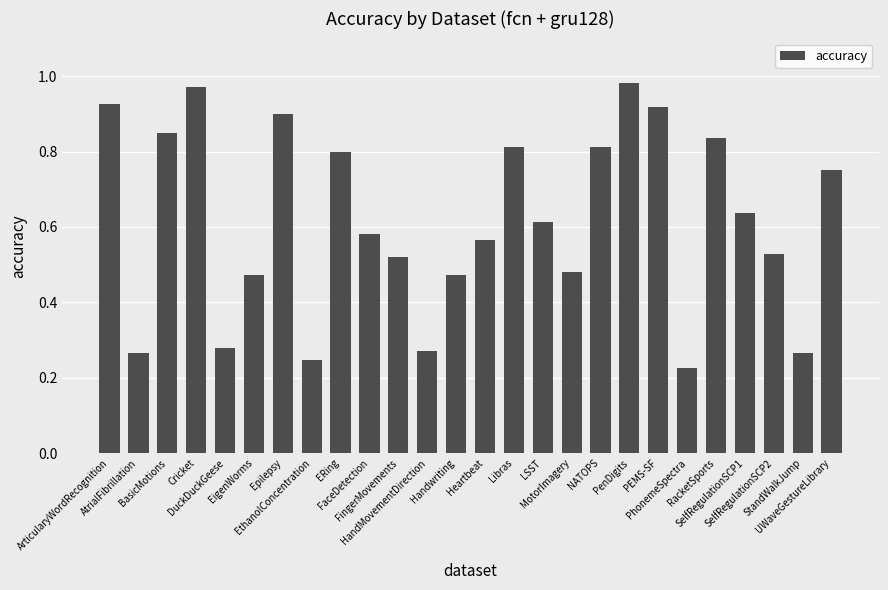

What is the sum of all values?

16.0